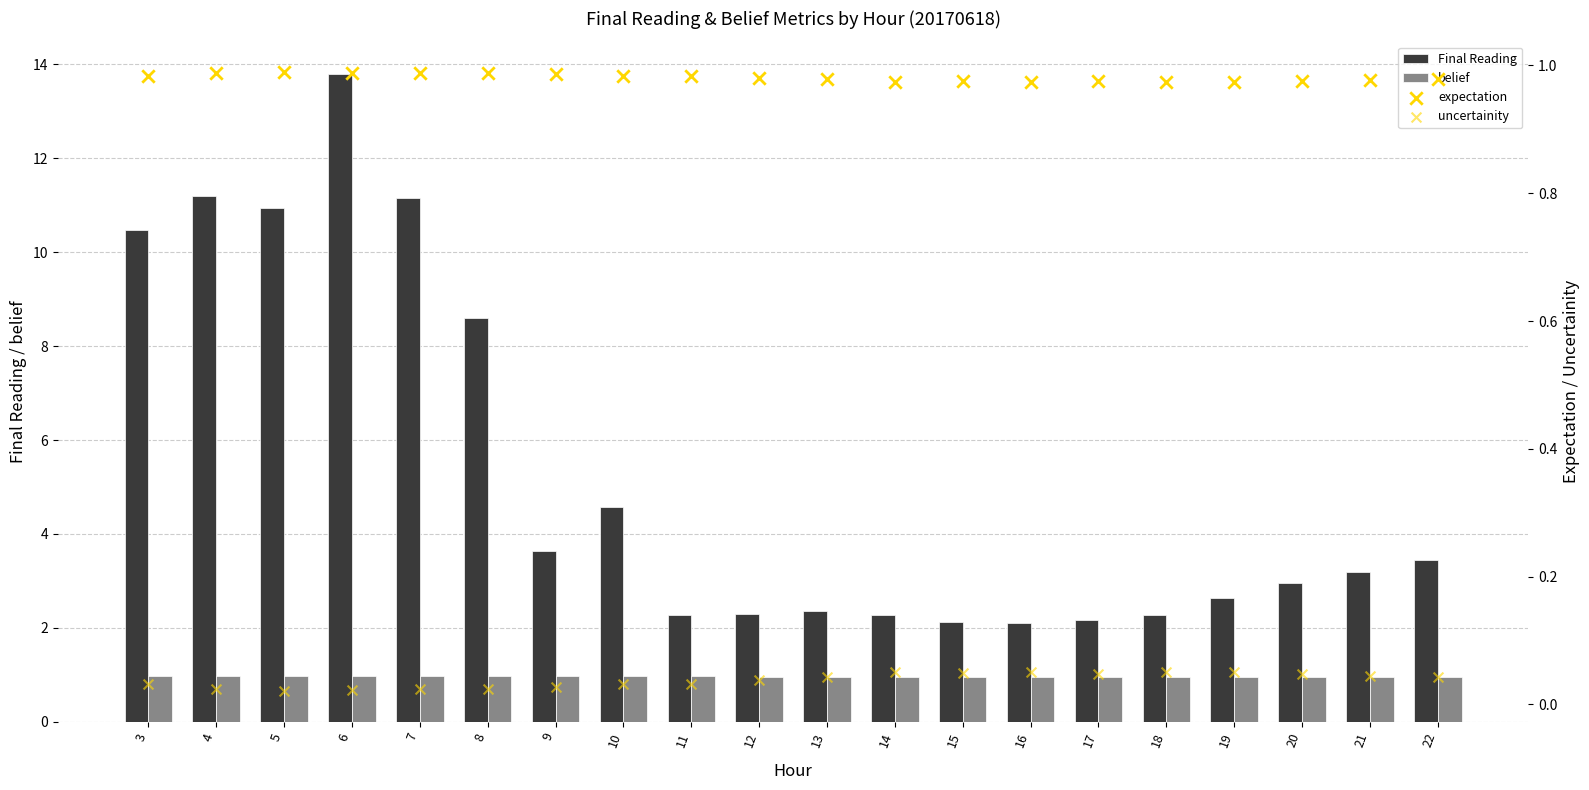

What is the total value across all series at 18?

4.2